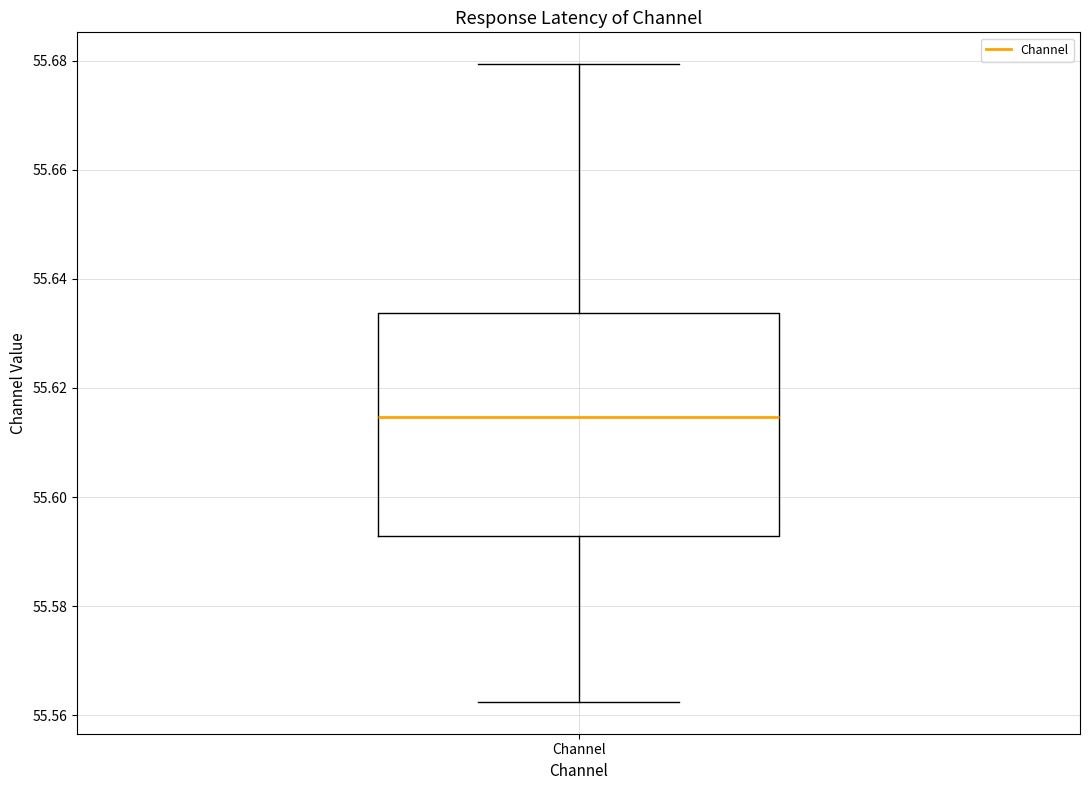

Read this box plot against the y-axis: the position of the median line, the range covered by the box, and the ends of both whiskers. The values are not printed on the chart, so give them approximately, as read against the axis.

median 55.614, box 55.592 to 55.634, whiskers 55.562 to 55.680